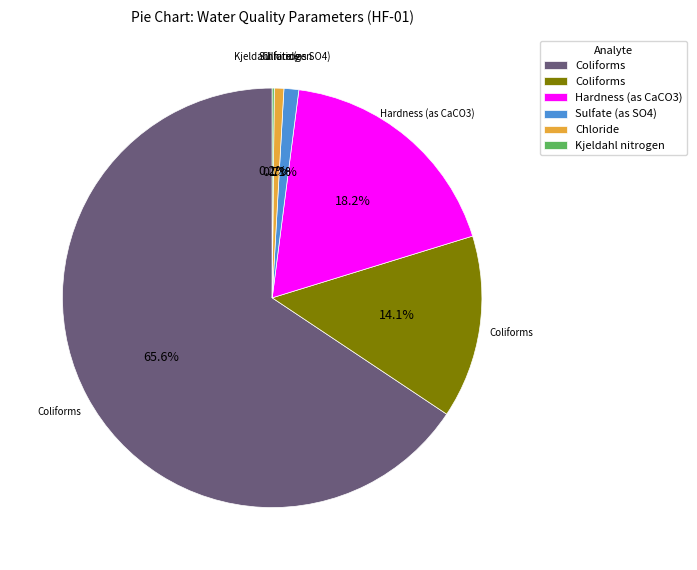

Is there any slice that represents more than half of the pie?

Yes